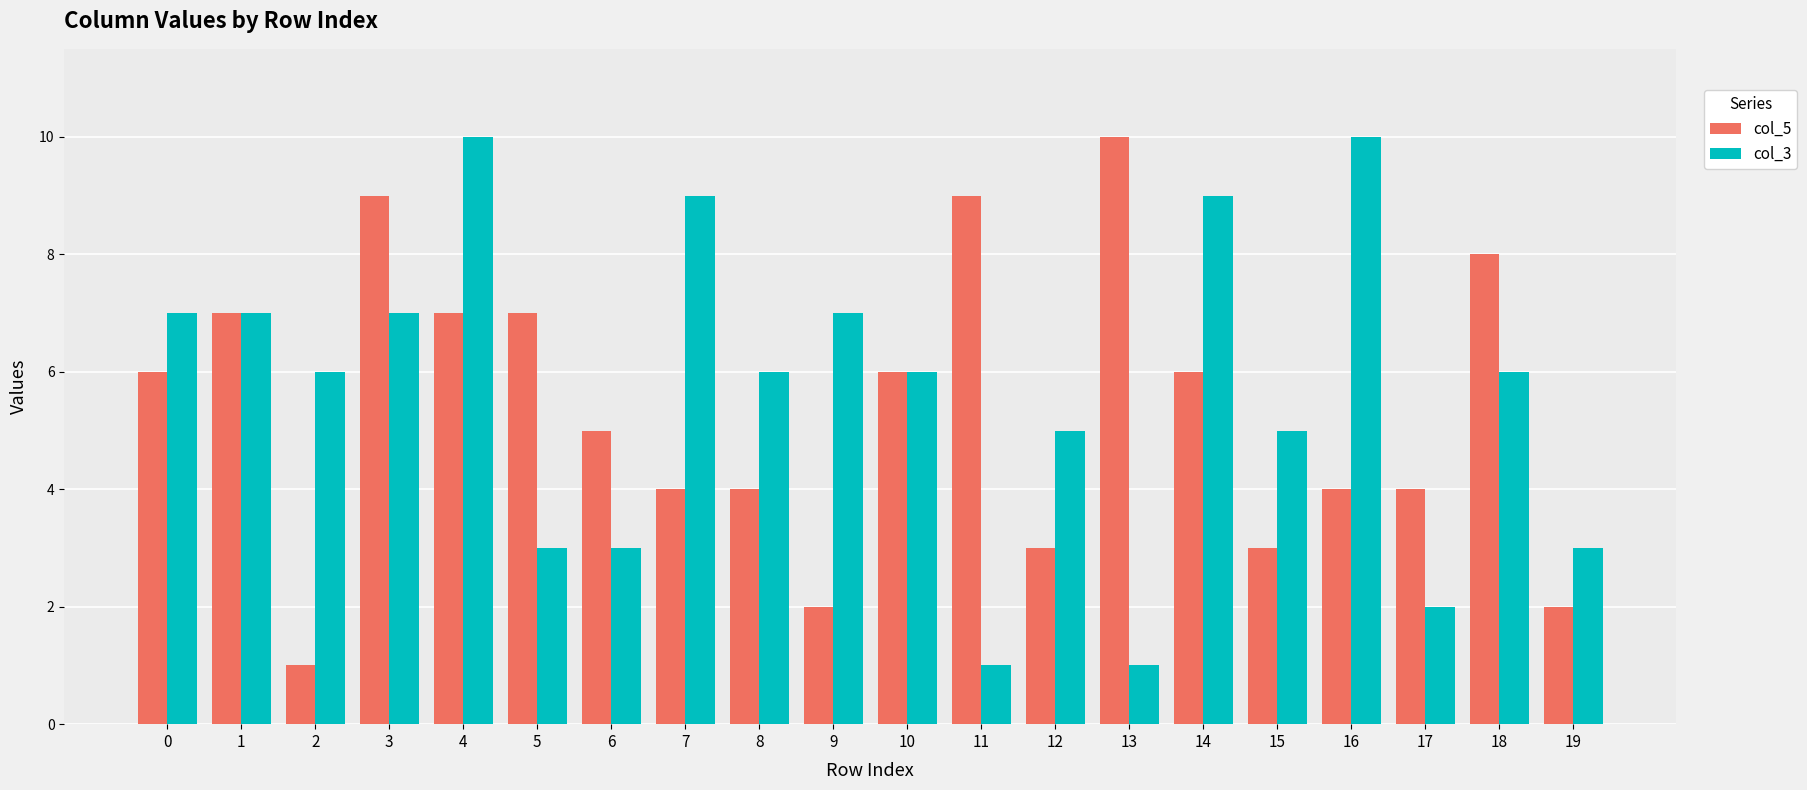

What is the difference between the maximum and minimum values in the col_5 series?

9